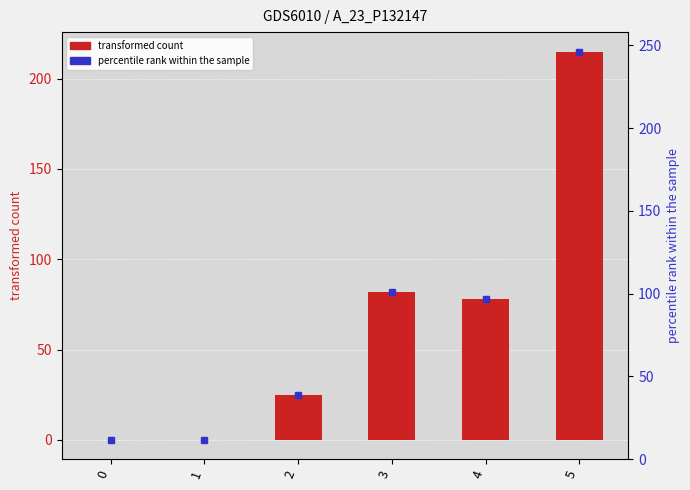

Reading left to right, what are all the values shown in this chart?

0	0	25	82	78	215